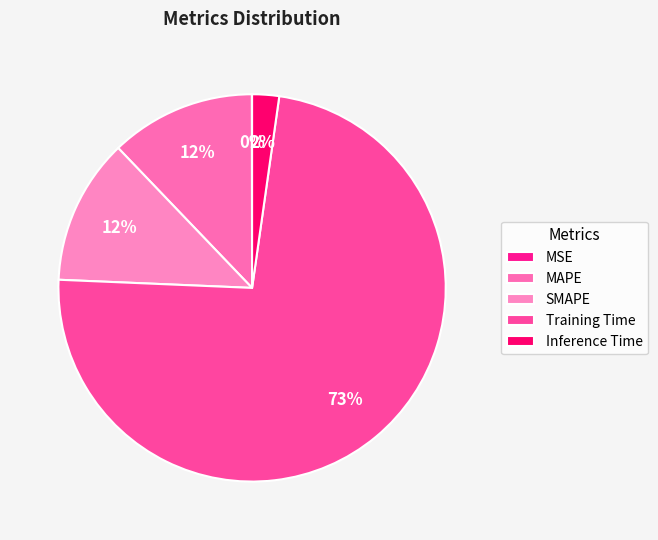

Is the sum of SMAPE and Training Time greater than half?

Yes